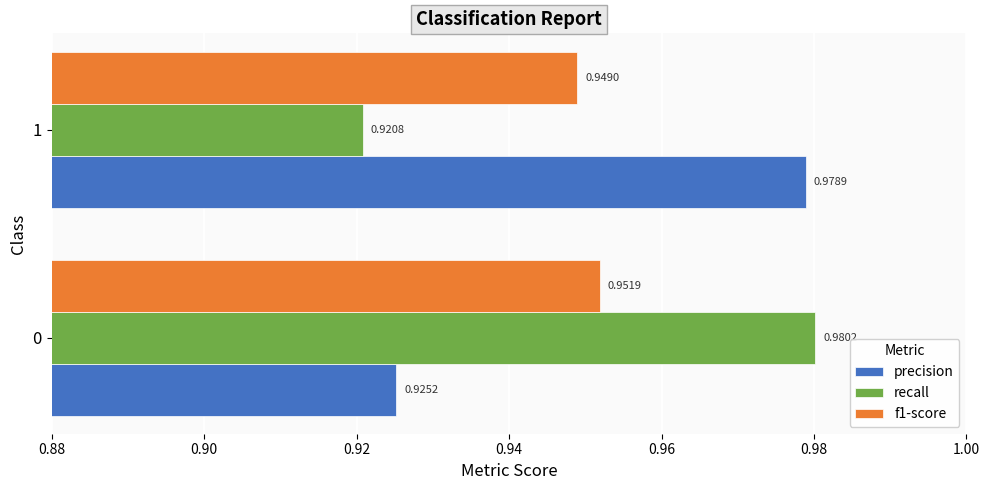

Which series has the largest range (max minus min)?

recall